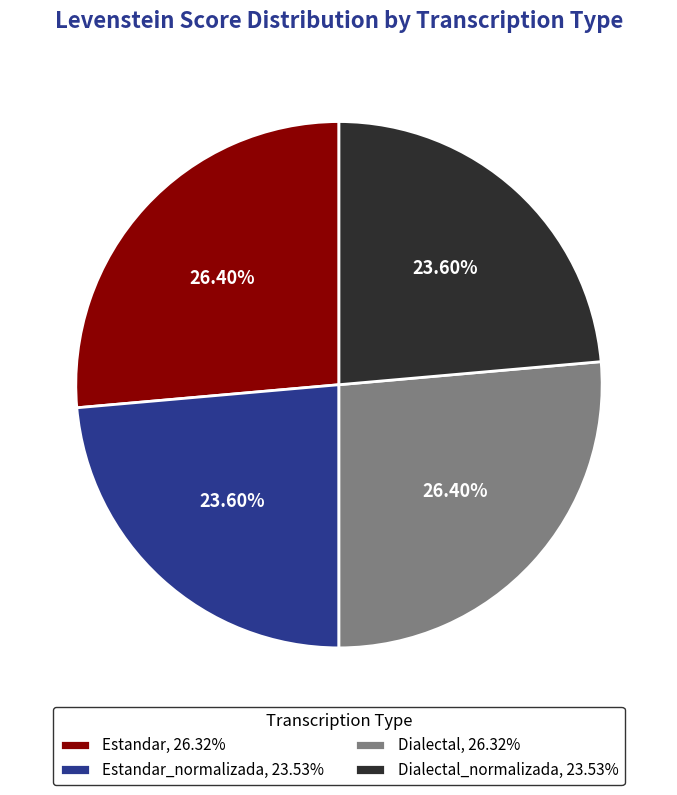

Is the sum of Dialectal, 26.32% and Estandar, 26.32% greater than half?

Yes